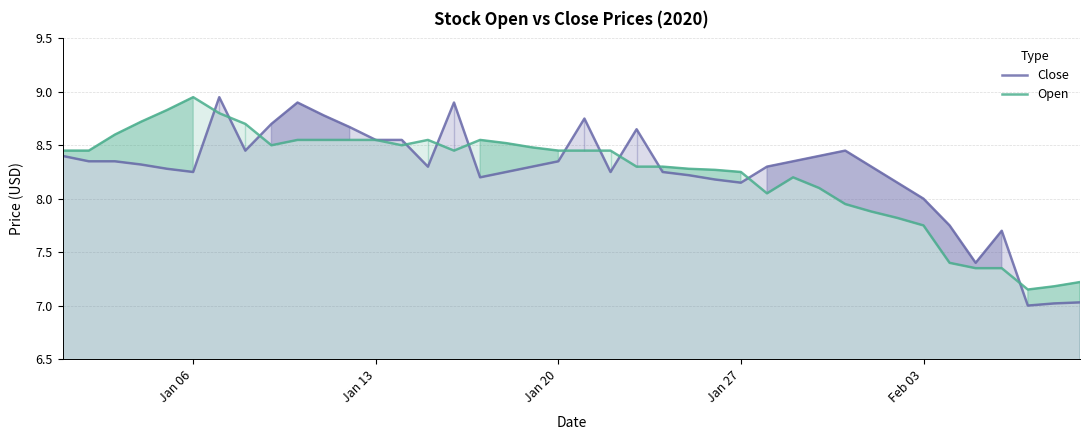

True or false: Open has more than 0 interior local peaks.

True